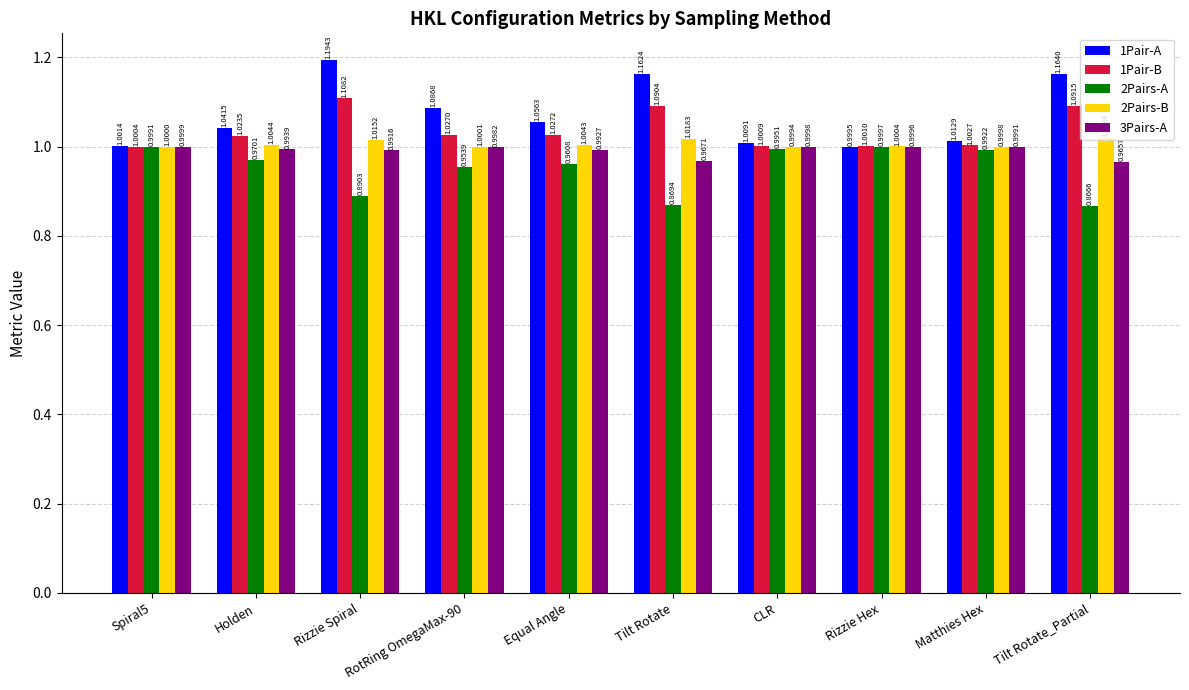

Read the 1Pair-B value at CLR.

1.0